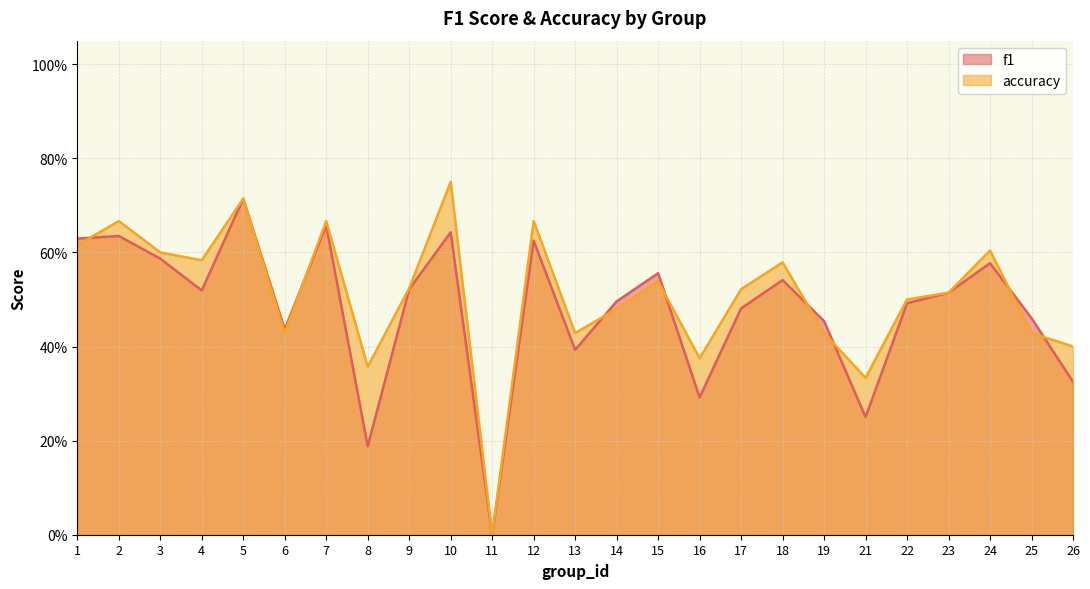

What is the difference between the maximum and minimum values in the f1 series?

0.7